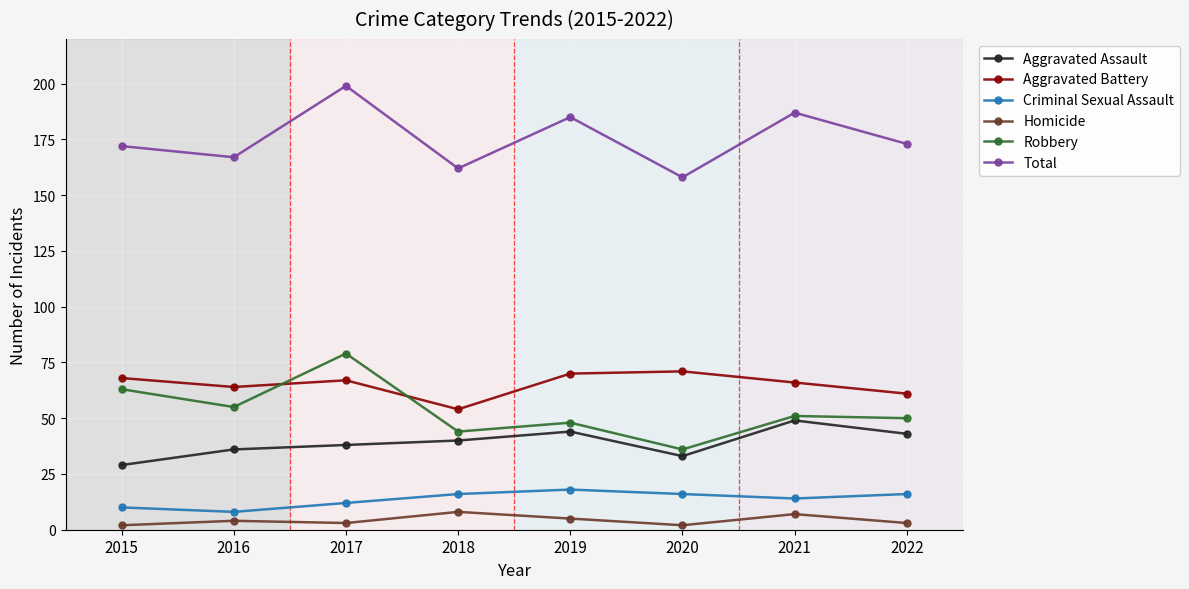

True or false: Aggravated Battery and Criminal Sexual Assault cross at least once.

False